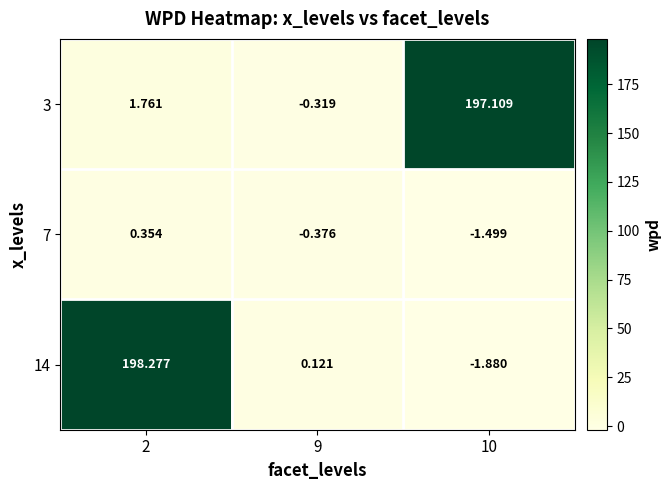

Is the value of 14 at 10 greater than the value of 7 at 9?

No